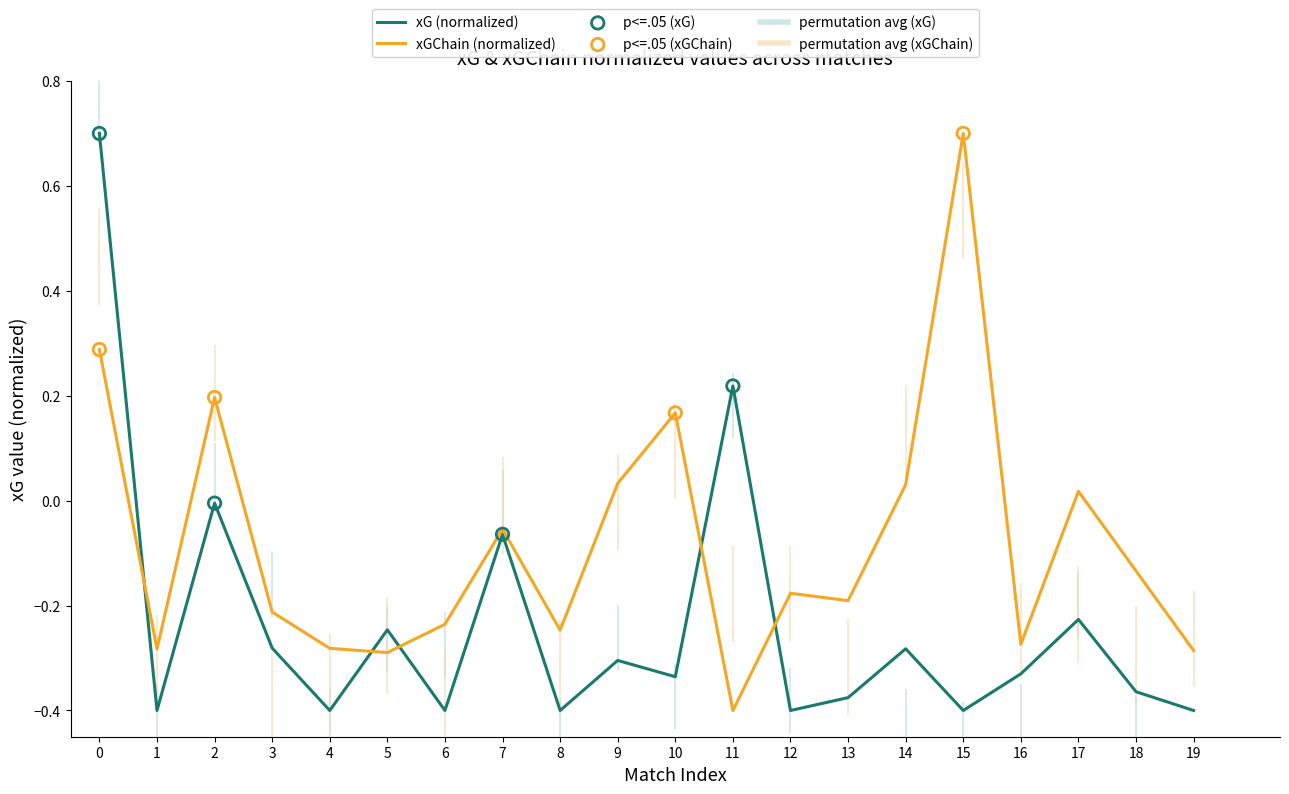

At how many categories does at least one series exceed 0?

8